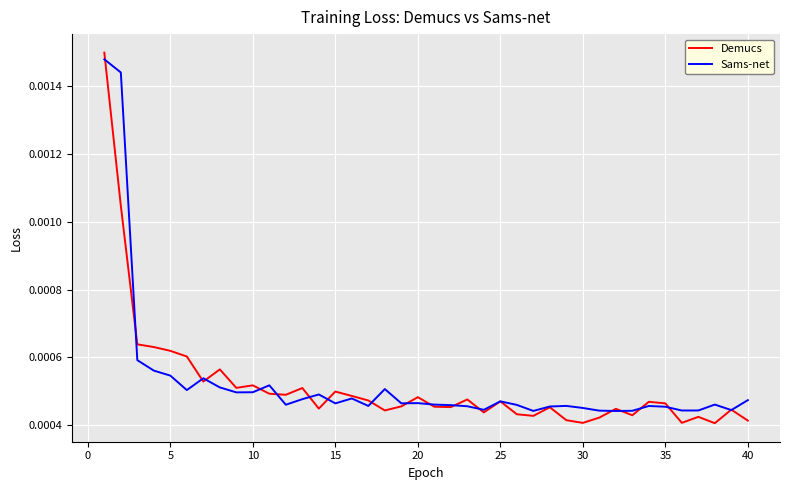

Which series has the largest range (max minus min)?

Demucs